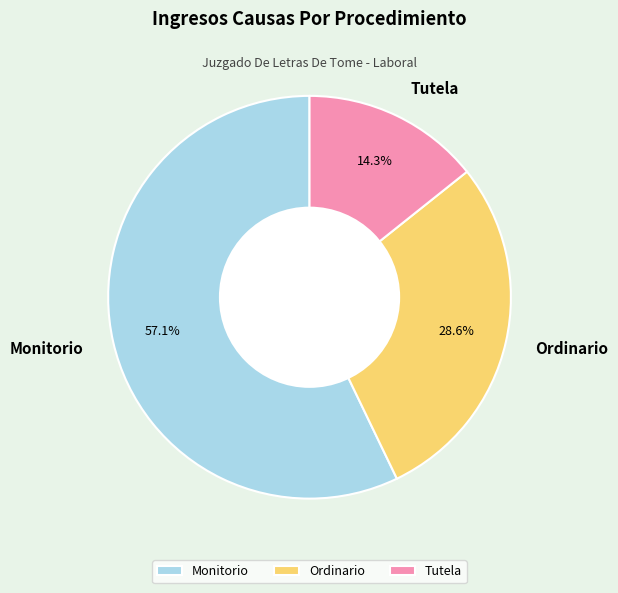

Which slice is the smallest?

Tutela